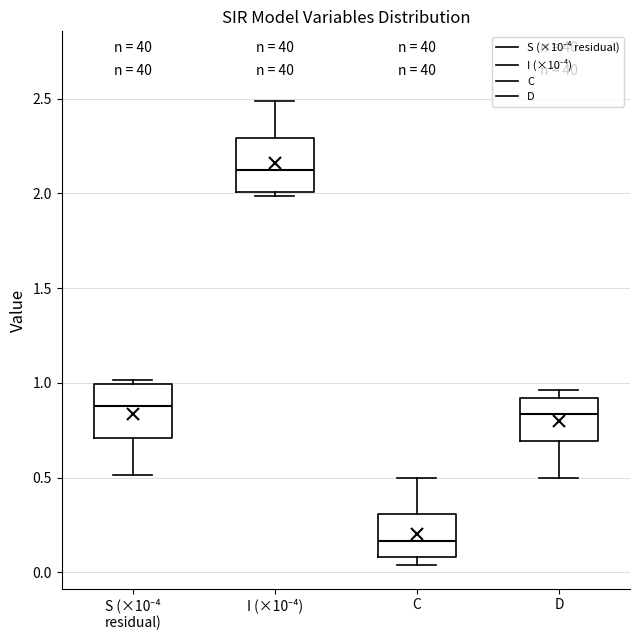

Reading left to right, read every box against the y-axis: the position of its median line, the range the box covers, and the ends of its whiskers. The values are not printed on the chart, so give them approximately, as read against the axis.

S (×10⁻⁴ residual): median 0.90, box 0.70 to 1.00, whiskers 0.50 to 1.00 (just above the box's upper edge)
I (×10⁻⁴): median 2.10, box 2.00 to 2.30, whiskers 2.00 (just below the box's lower edge) to 2.50
C: median 0.15, box 0.10 to 0.30, whiskers 0.05 to 0.50
D: median 0.85, box 0.70 to 0.90, whiskers 0.50 to 0.95